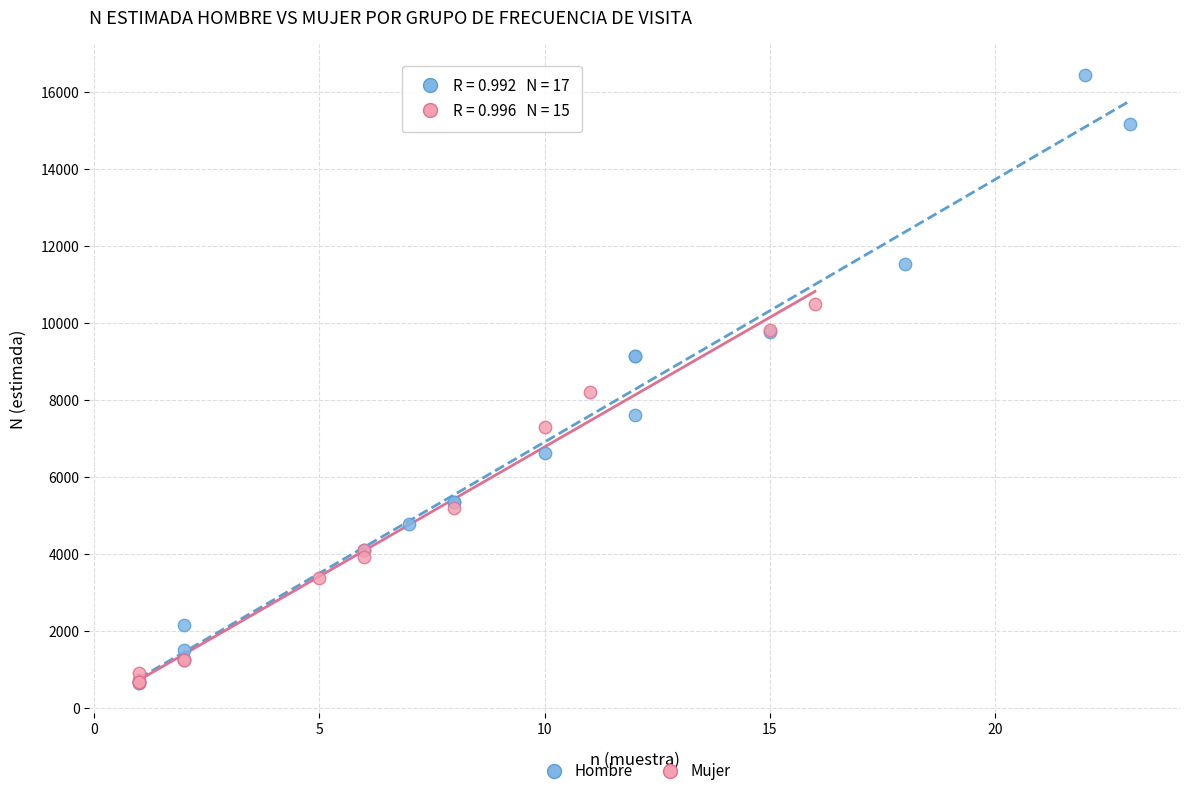

Which series has the largest Y range (max minus min)?

Hombre